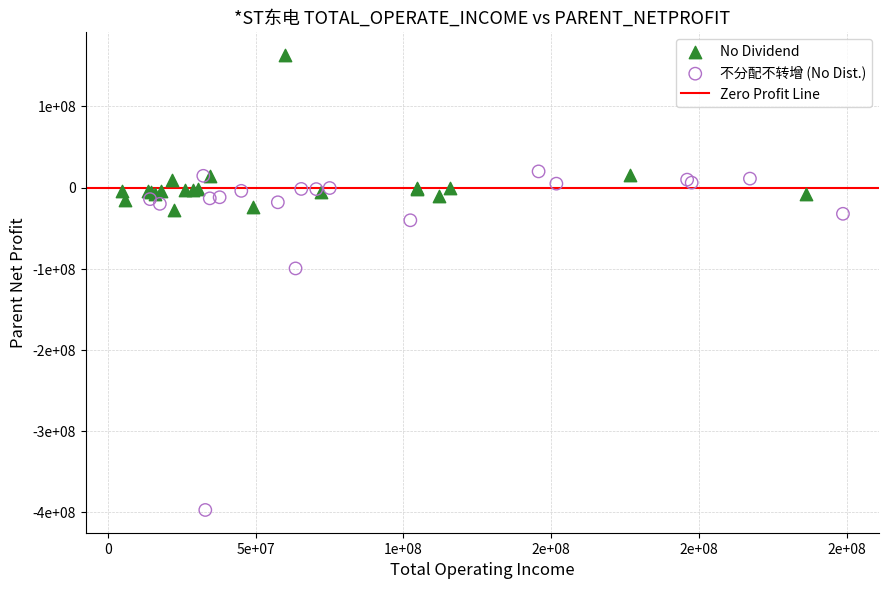

Which series contains the highest Y value?

No Dividend